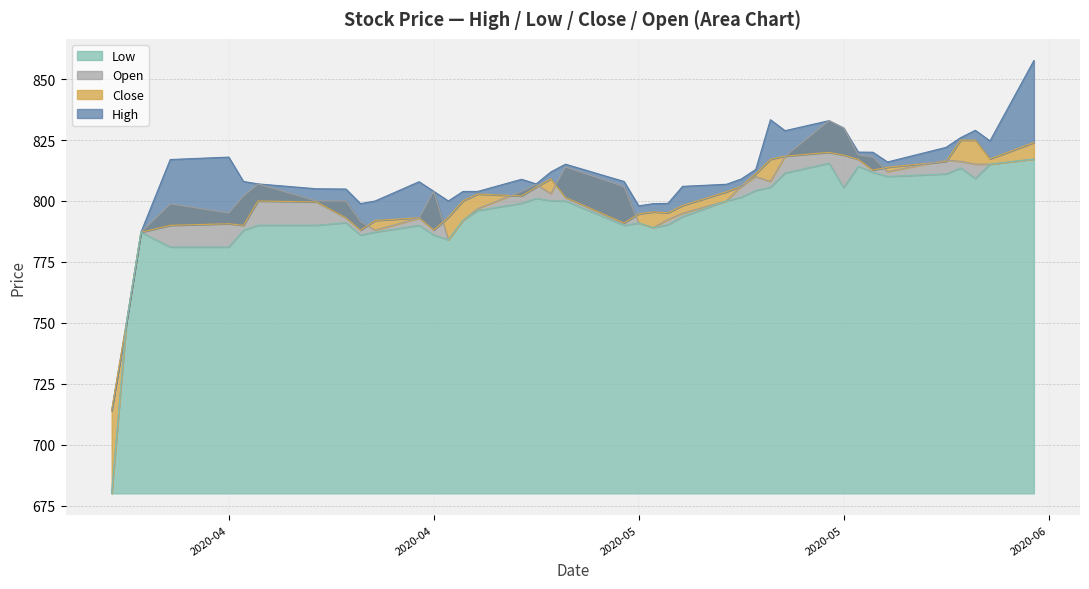

At which label is Close closest to 769?

2020-04-01